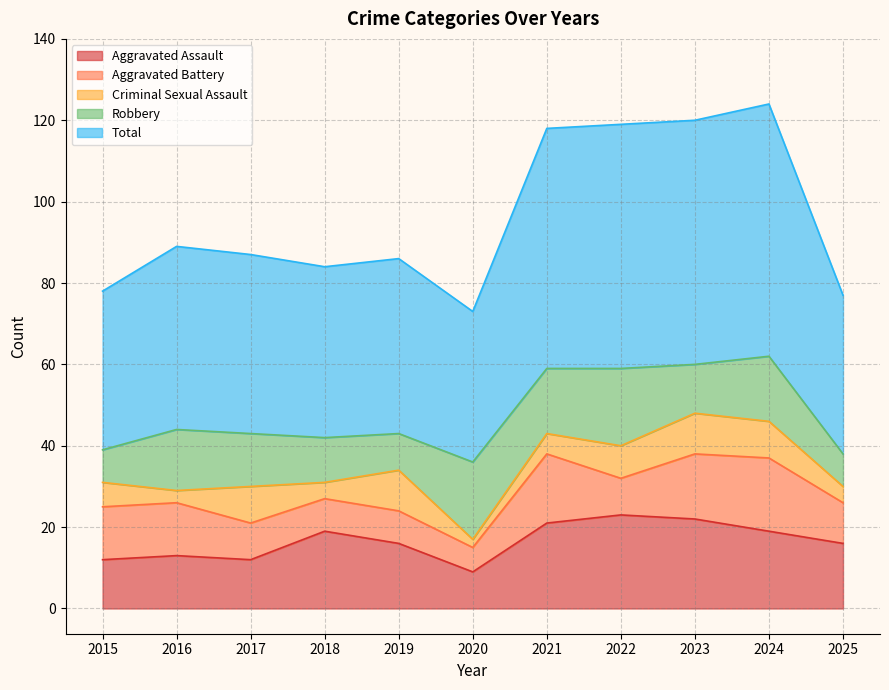

What is the greatest value displayed?

62